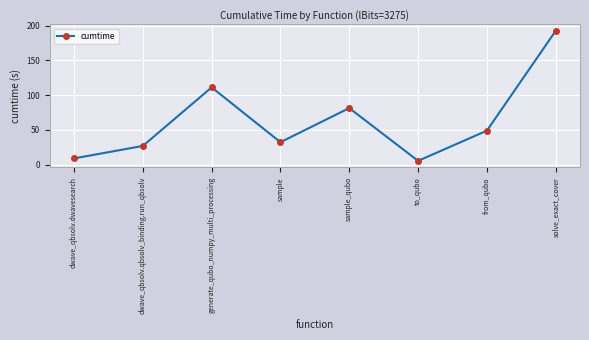

The value at to_qubo is 5.3. True or false?

True